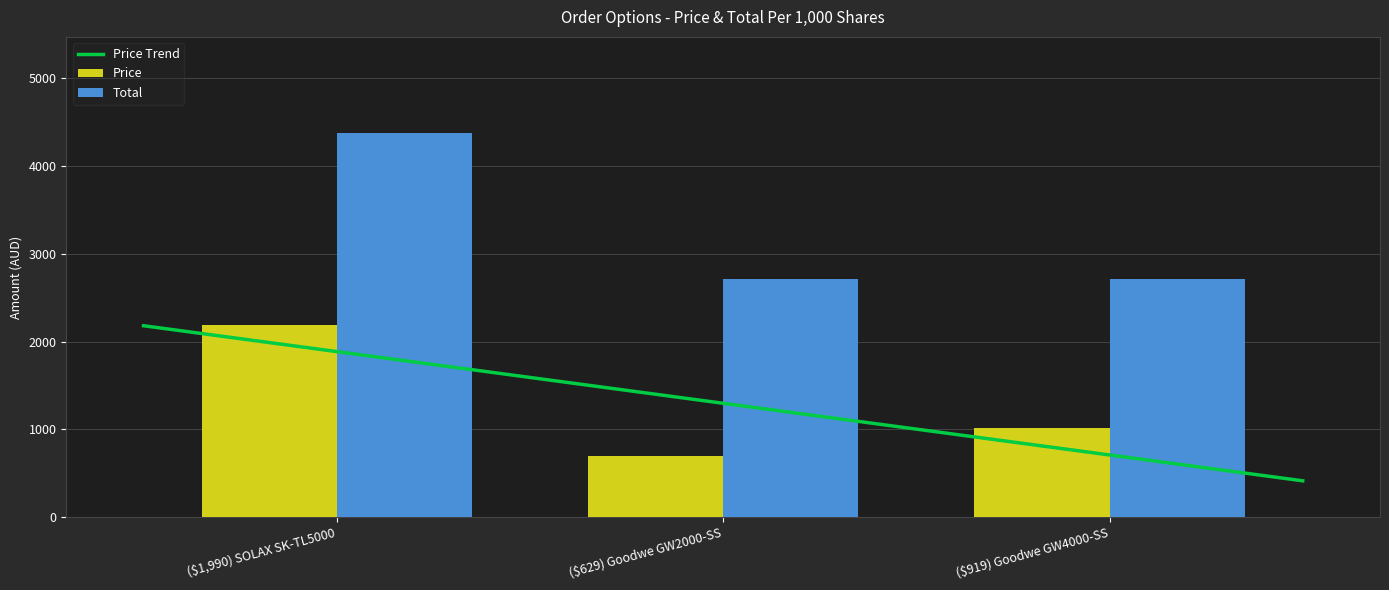

What is the average value of the Price series?

1297.3